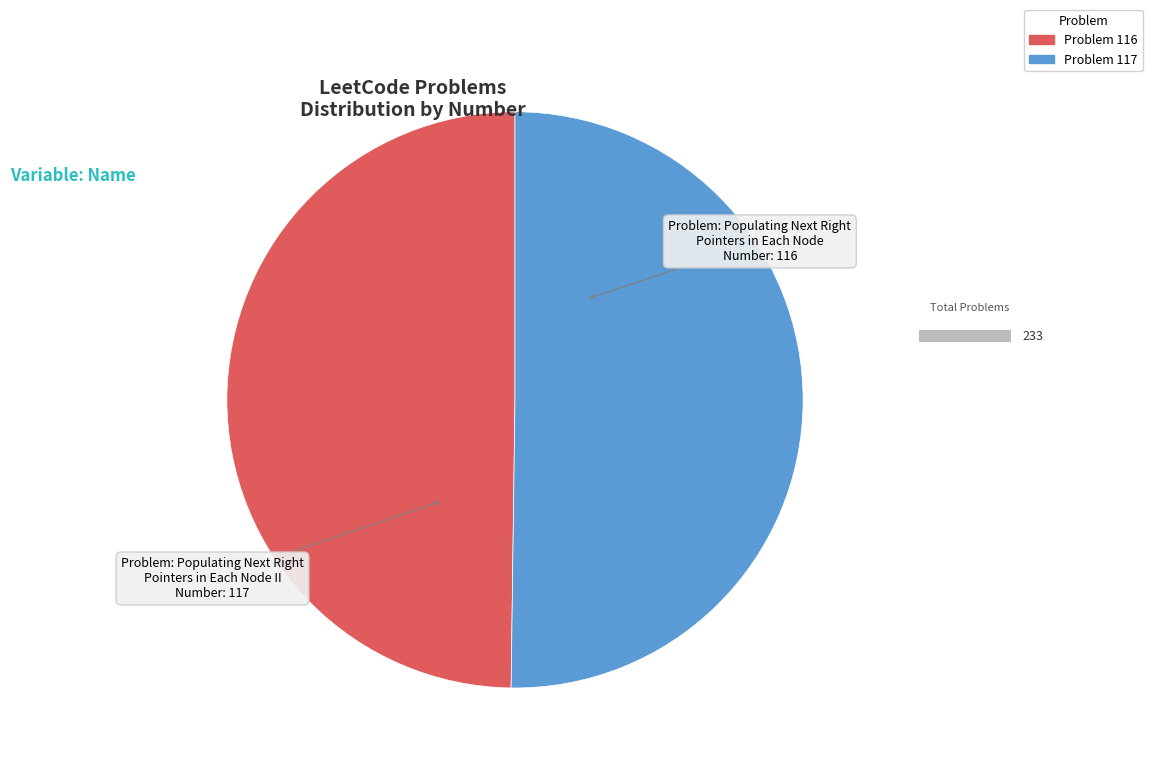

Rank the categories by value from highest to lowest.

Populating Next Right Pointers in Each Node II, Populating Next Right Pointers in Each Node